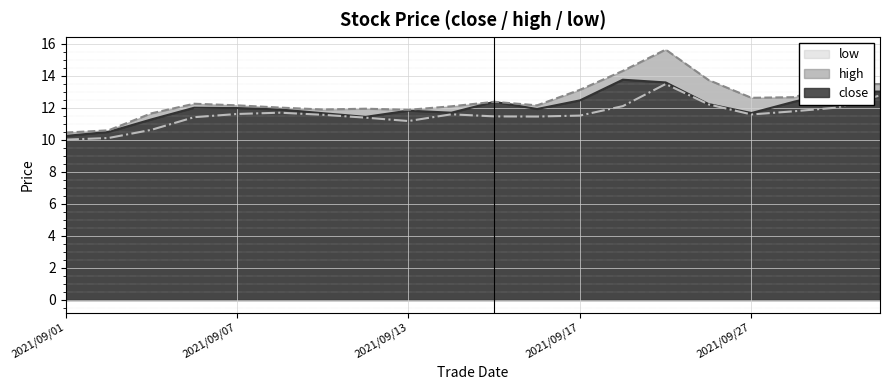

At which label does close first exceed 11?

2021/09/03